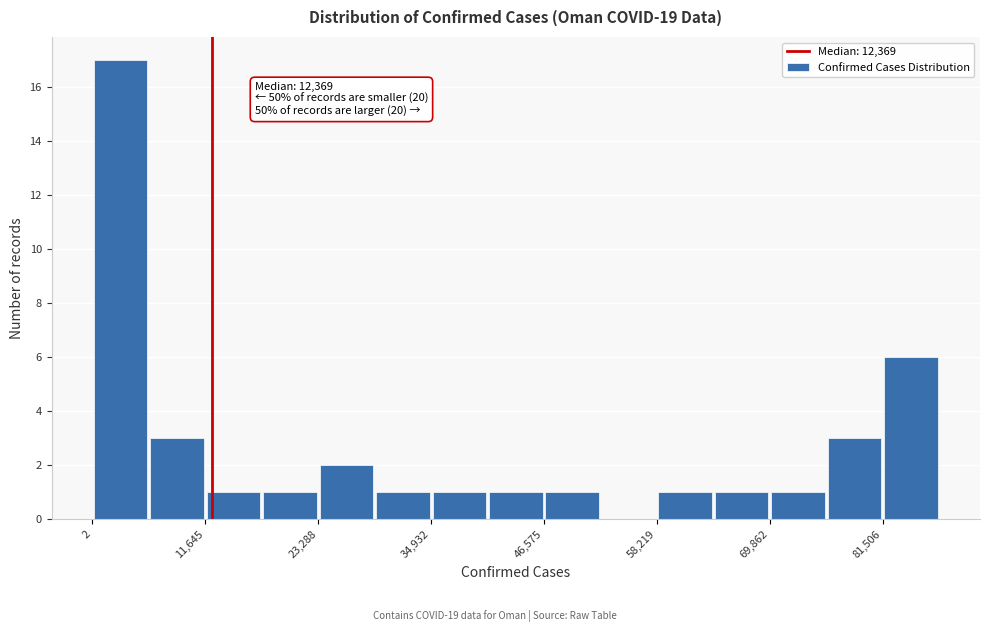

Around what value on the x-axis is the tallest bar? Give the approximate position of its centre, as read against the axis.

2000